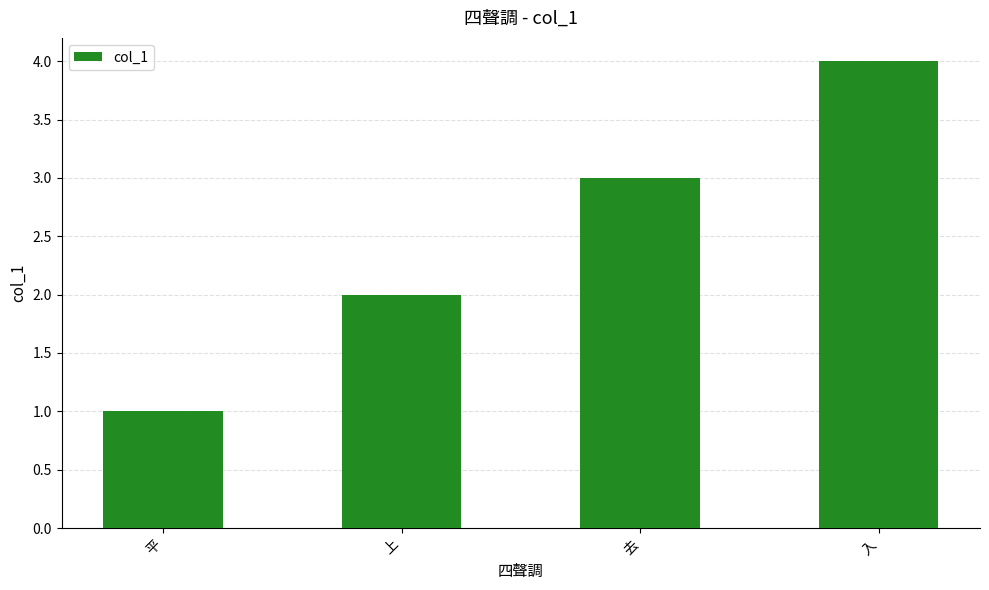

List the labels in order of value, smallest first.

平, 上, 去, 入